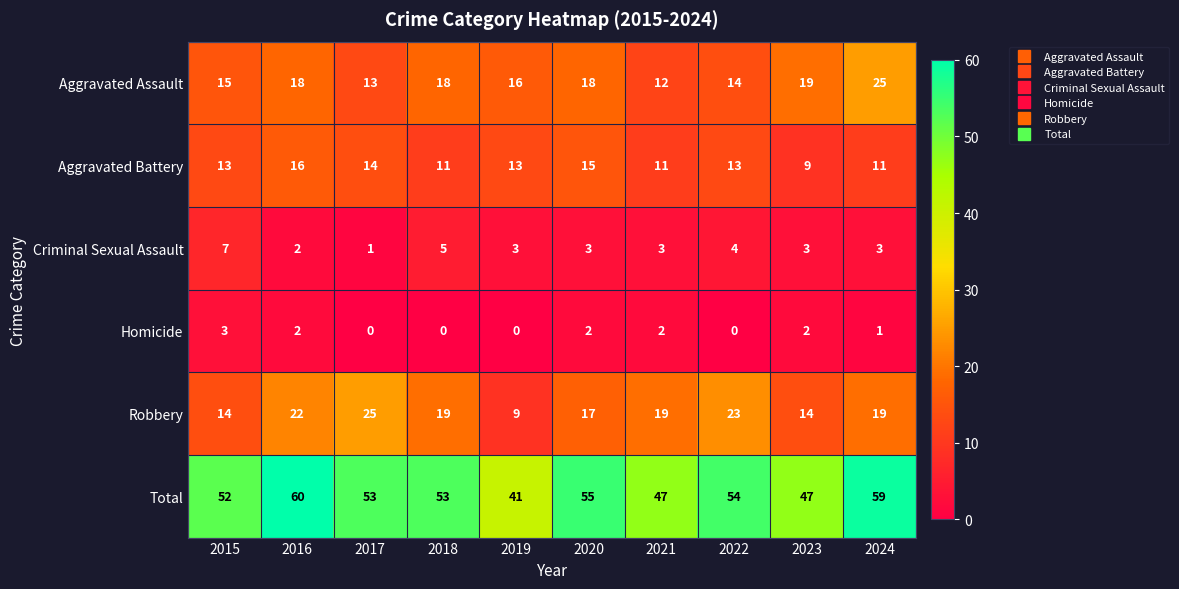

What is the difference between the highest and lowest values at 2024?

58